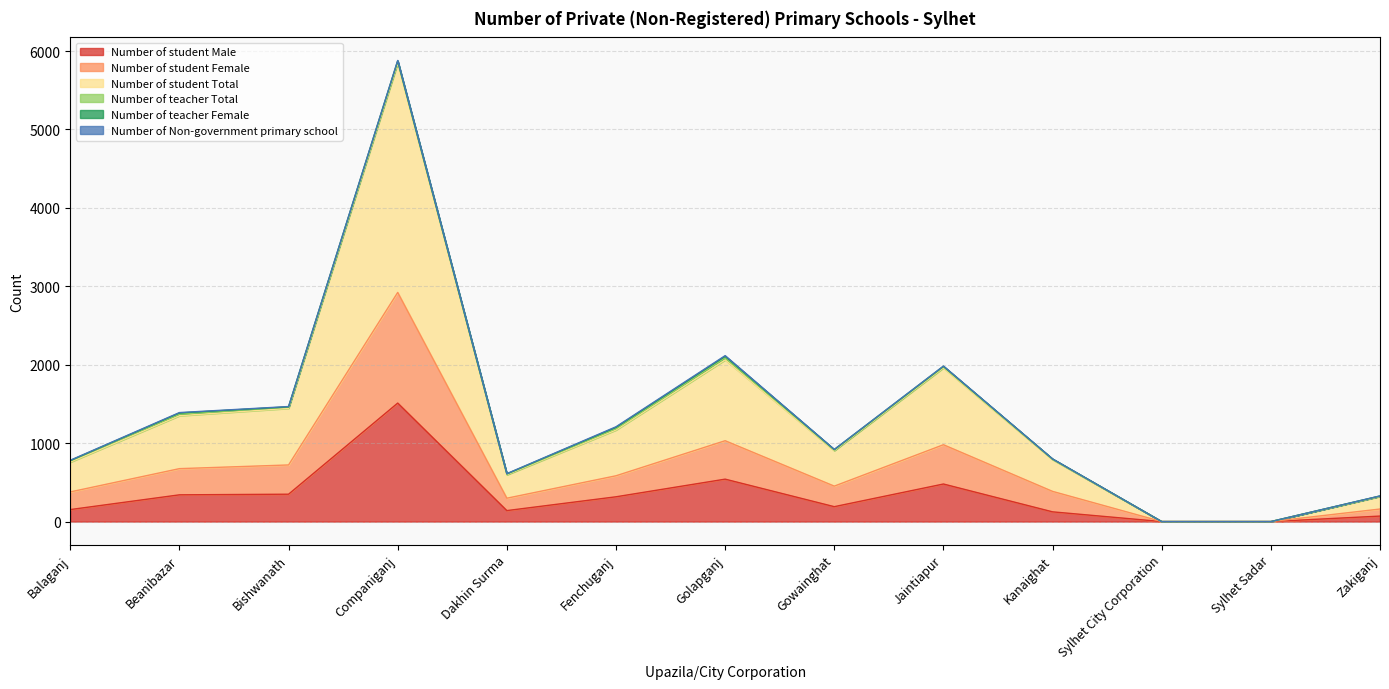

At which category does the chart reach its peak across all series?

Companiganj